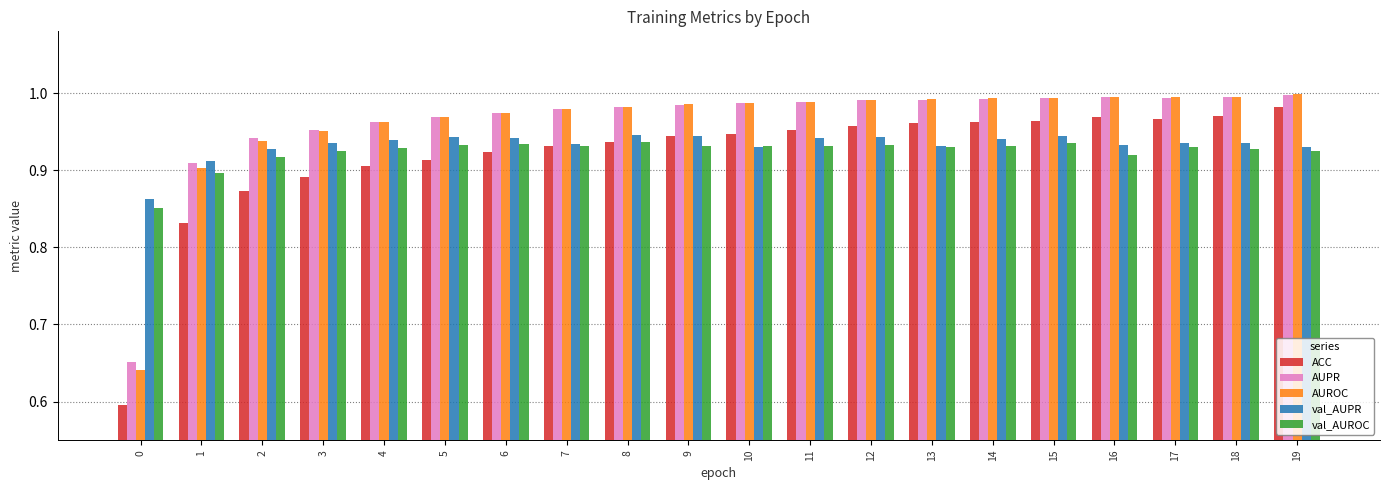

Which series changed the most between 1 and 5?

ACC